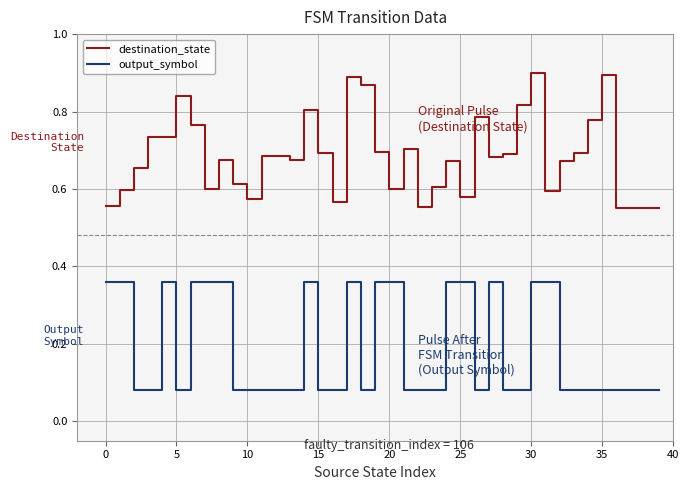

Rank the series by their maximum value, from lowest to highest.

output_symbol, destination_state